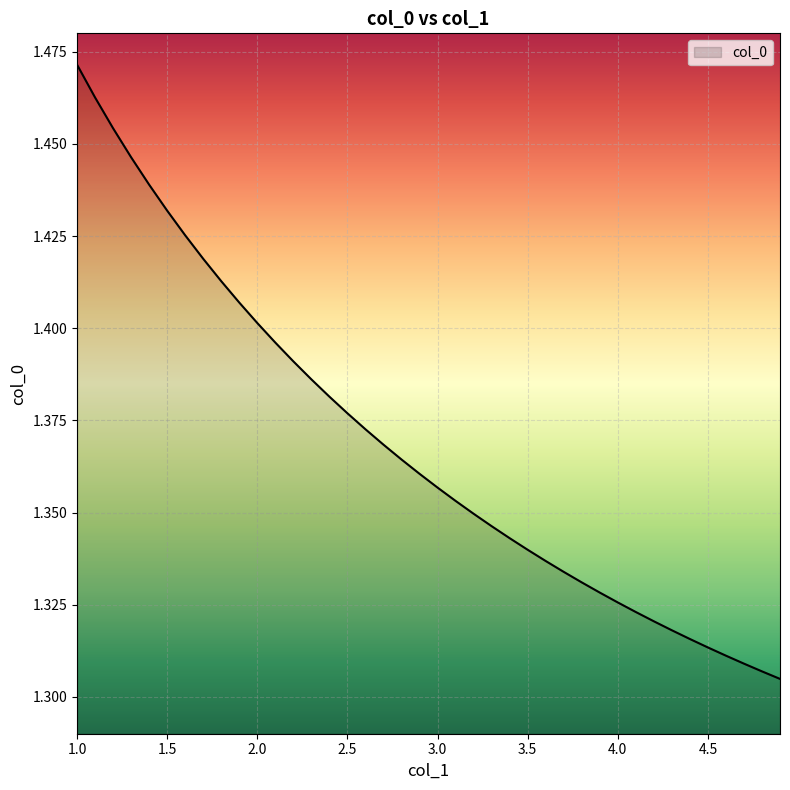

What is the difference between the maximum and minimum values?

0.2